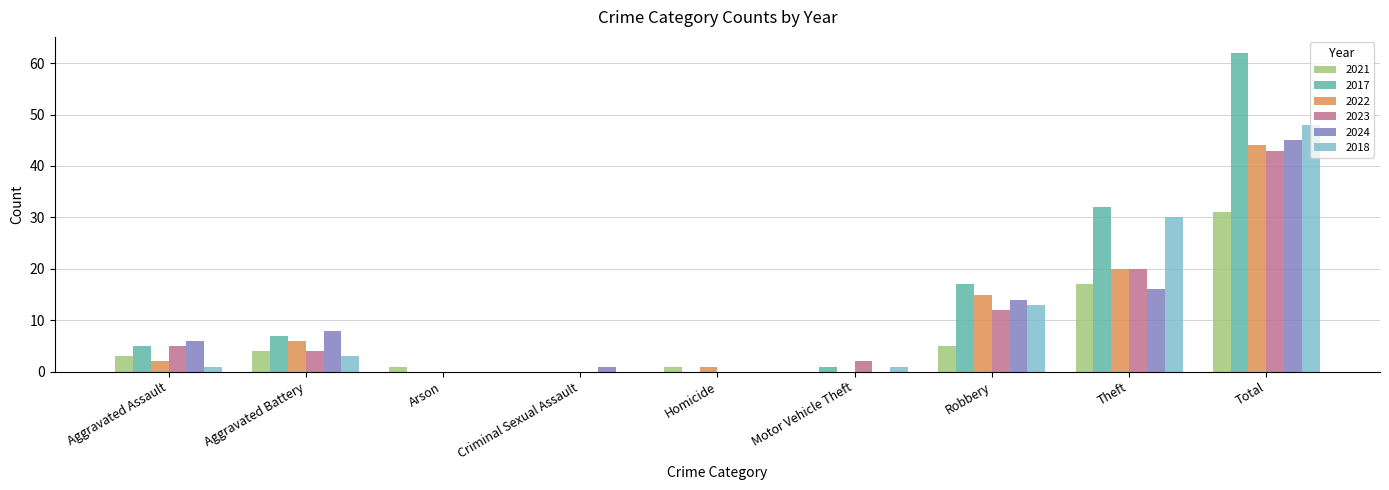

Between Robbery and Total, which series saw the biggest shift?

2017